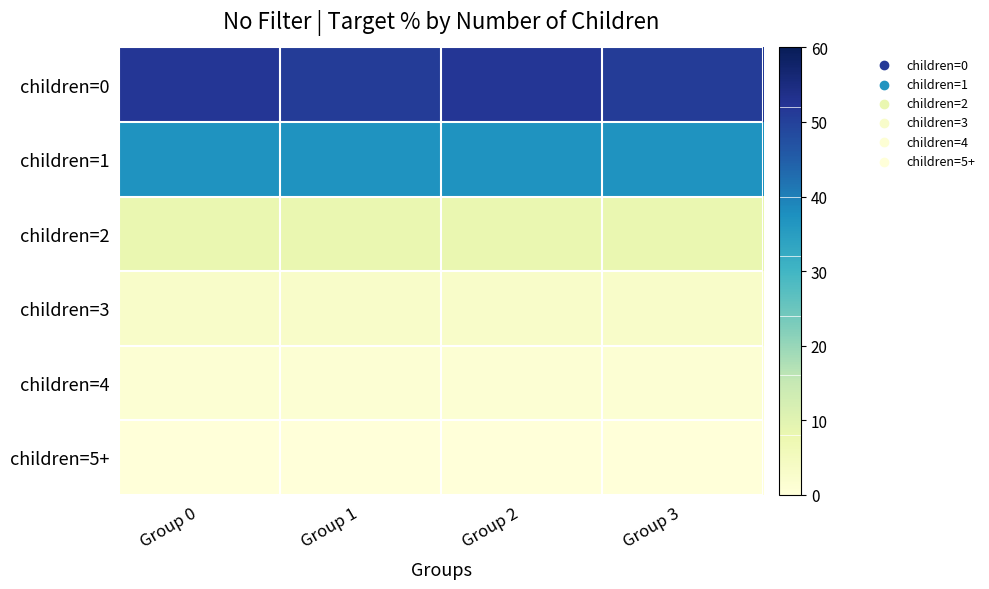

Between Group 3 and Group 0, which is larger?

Group 0